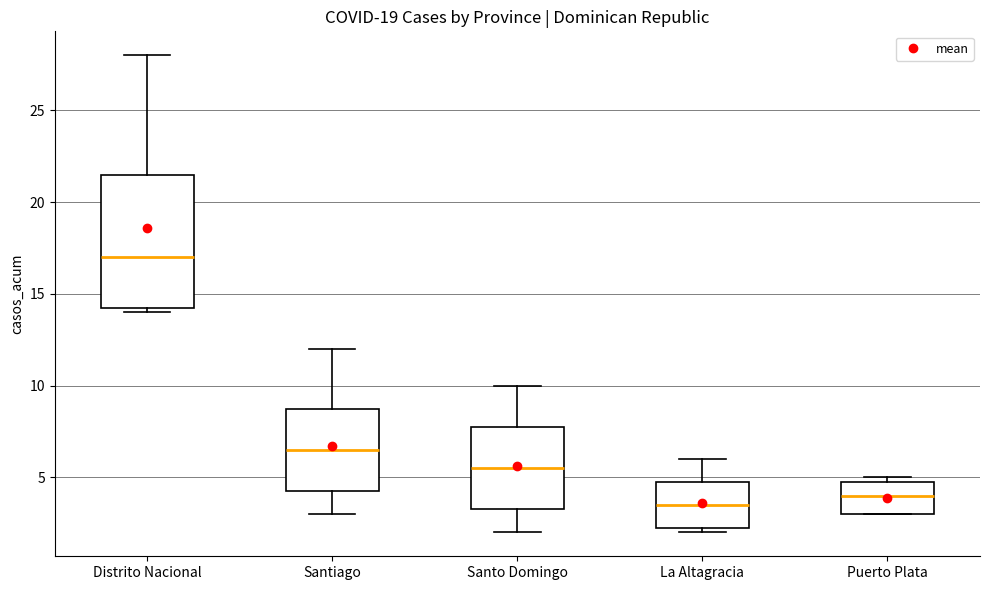

Which box's median line is the highest?

Distrito Nacional